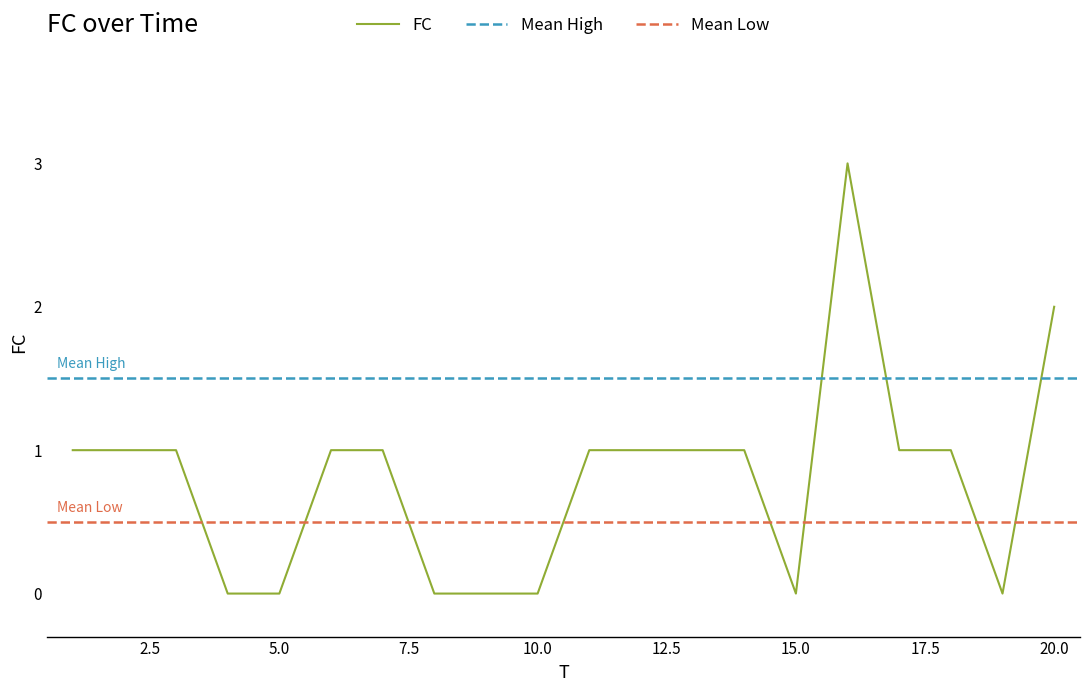

What value does the data have at 14?

1